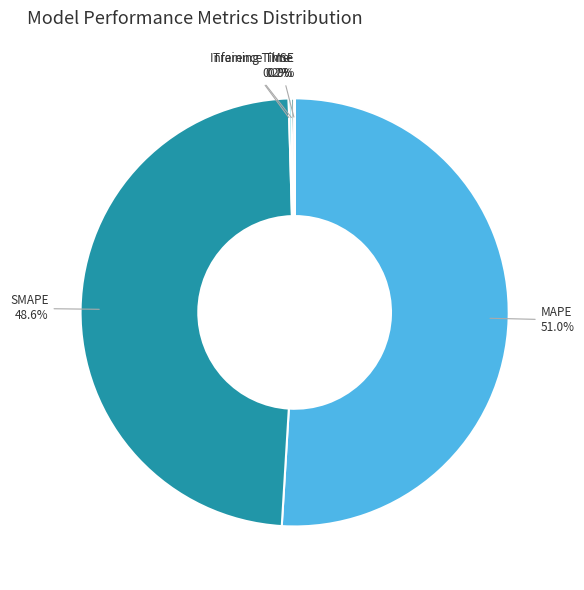

What portion of the pie excludes SMAPE?

51.4%